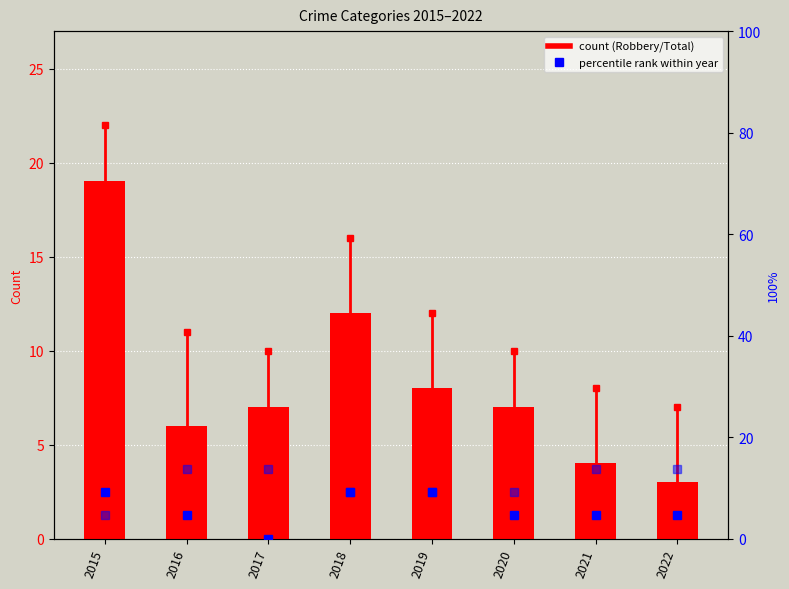

At how many categories does at least one series exceed 0?

8